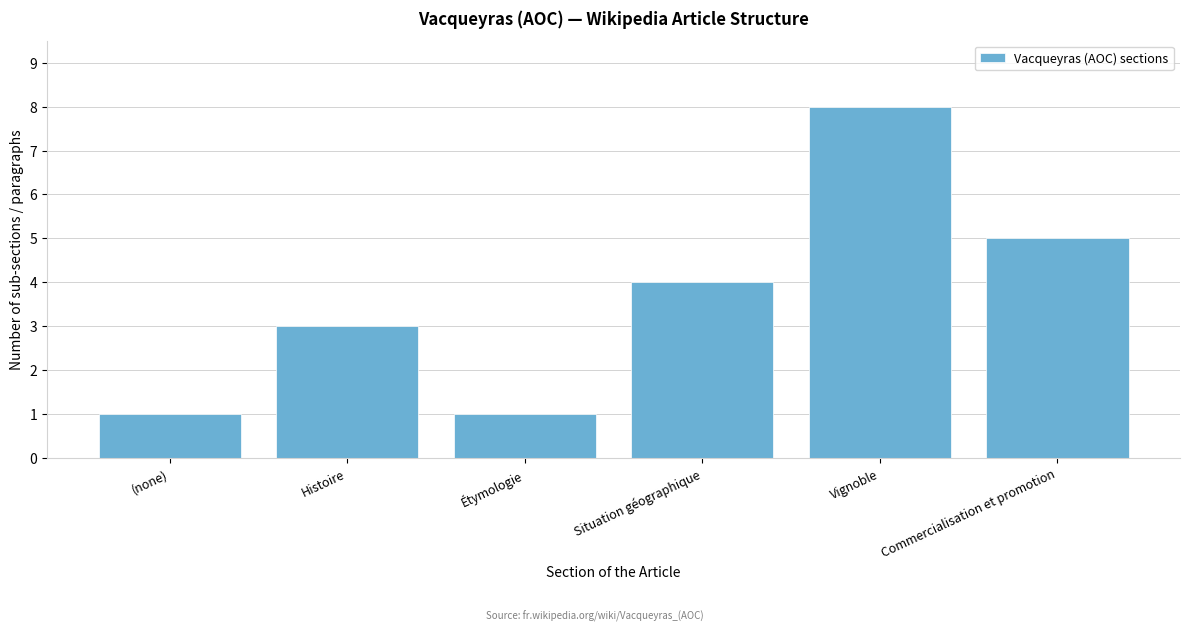

Reading left to right, transcribe all the data shown in this chart.

(none)=1	Histoire=3	Étymologie=1	Situation géographique=4	Vignoble=8	Commercialisation et promotion=5